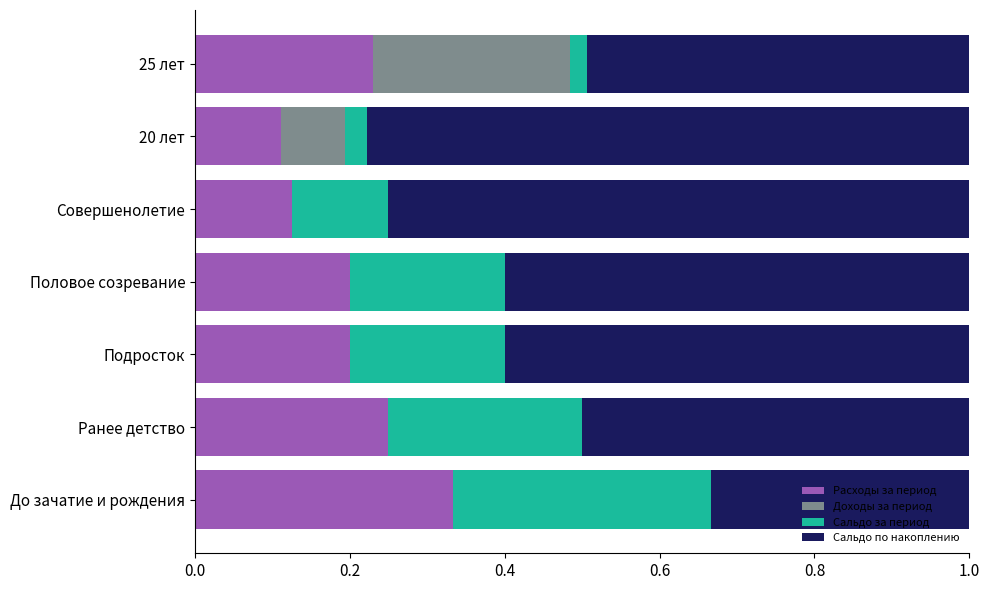

The value of Расходы за период at 25 лет is 0.2. True or false?

True